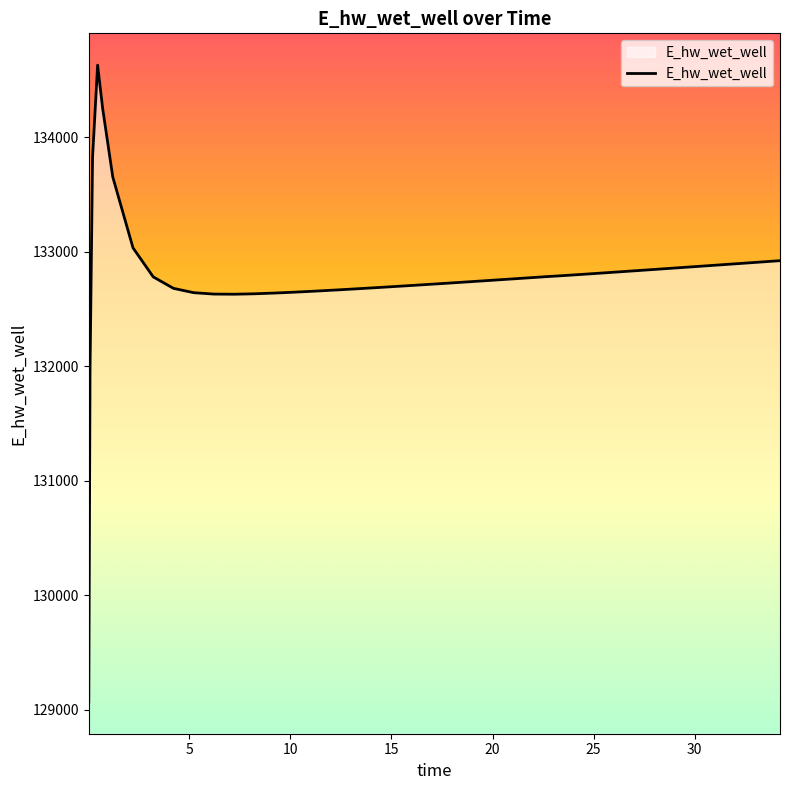

What is the minimum value shown in the chart?

129070.3